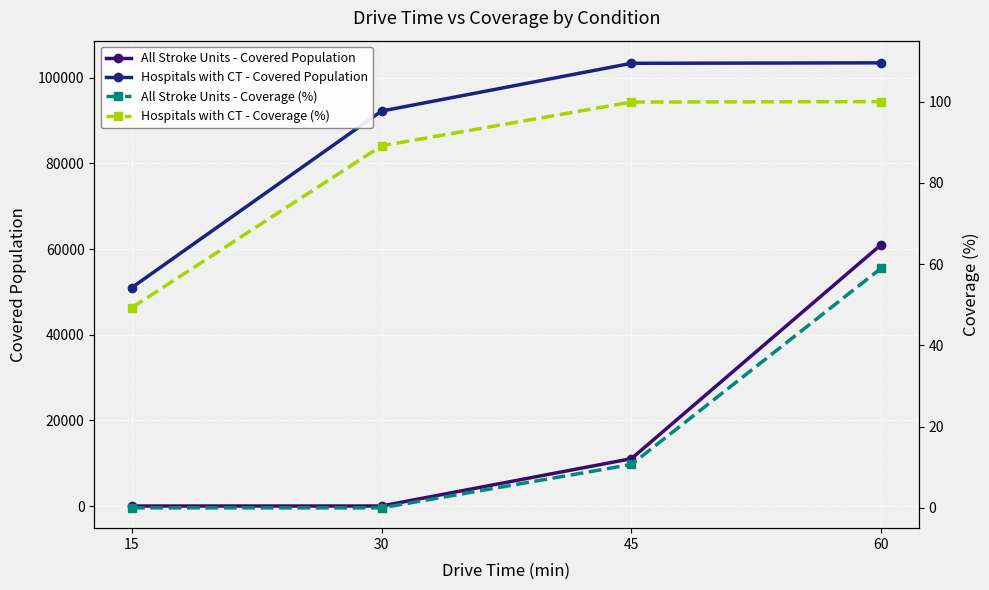

How many values in the All Stroke Units - Coverage (%) series are below 10?

2